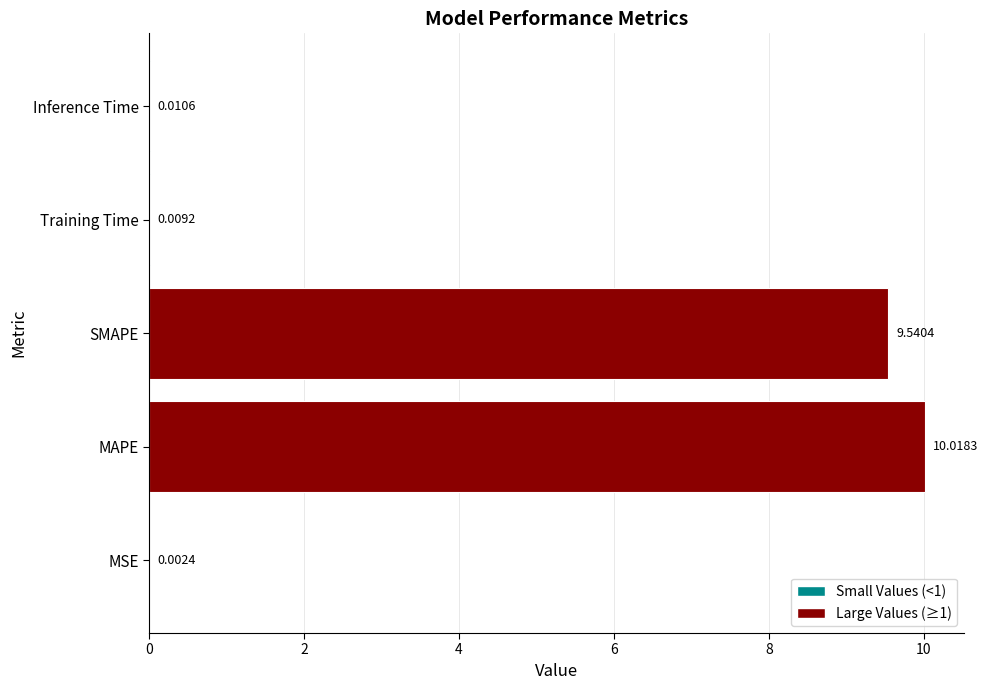

Which category has the highest value across all series?

MAPE